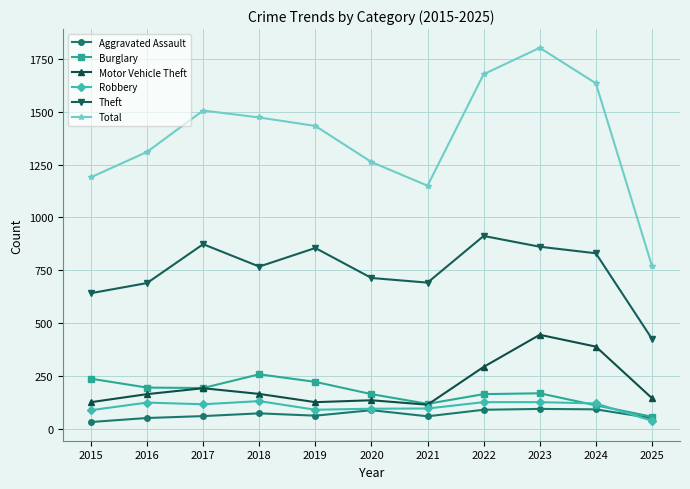

True or false: Burglary and Motor Vehicle Theft intersect in this chart.

True